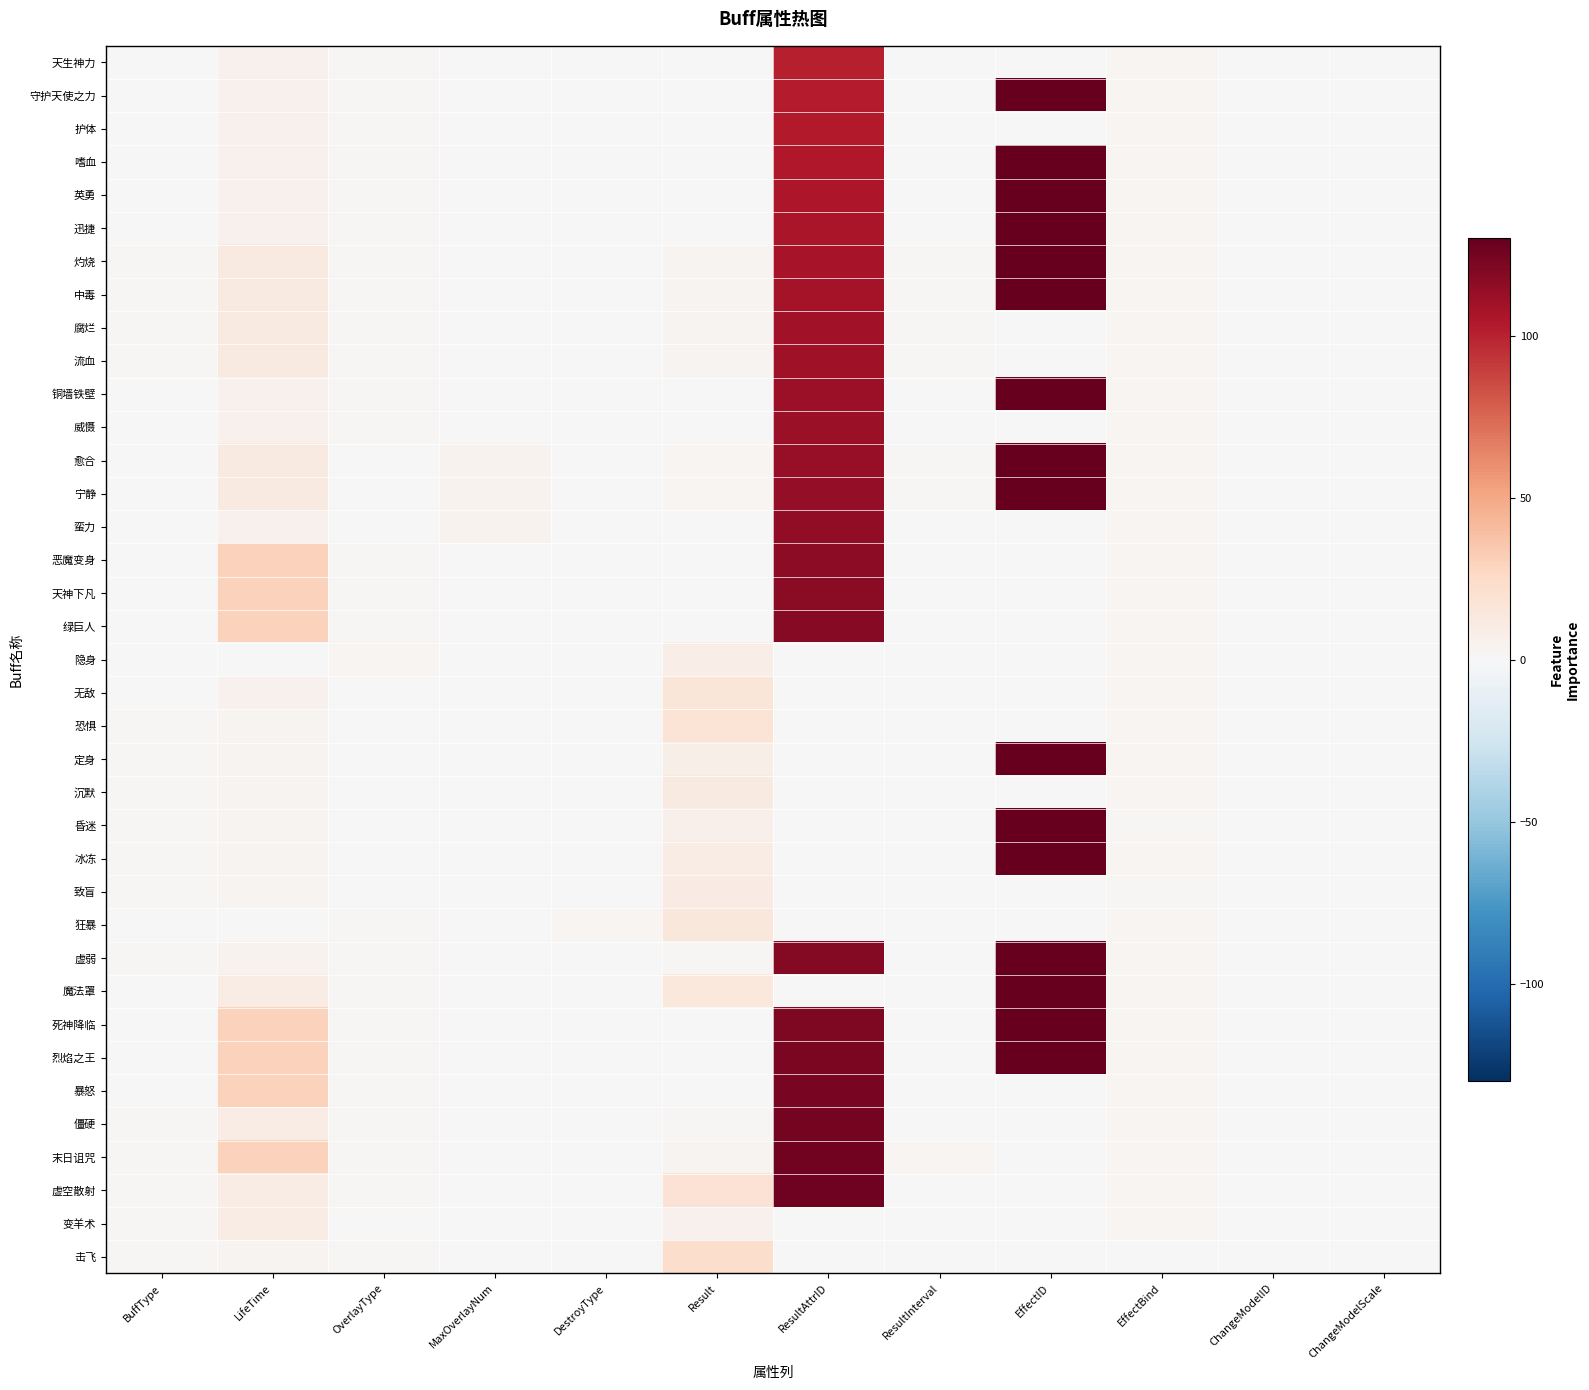

Count the number of categories in the chart.

12